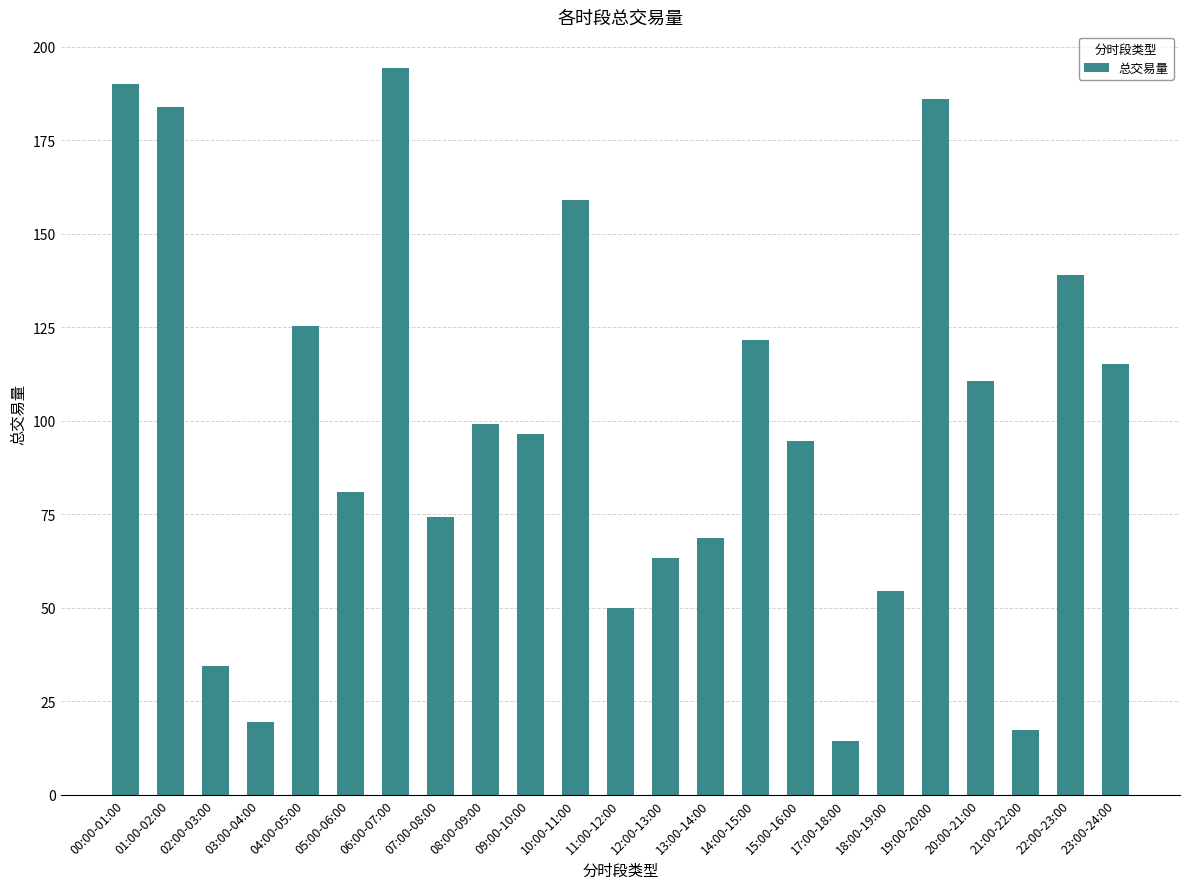

Rank the categories by value from highest to lowest.

06:00-07:00, 00:00-01:00, 19:00-20:00, 01:00-02:00, 10:00-11:00, 22:00-23:00, 04:00-05:00, 14:00-15:00, 23:00-24:00, 20:00-21:00, 08:00-09:00, 09:00-10:00, 15:00-16:00, 05:00-06:00, 07:00-08:00, 13:00-14:00, 12:00-13:00, 18:00-19:00, 11:00-12:00, 02:00-03:00, 03:00-04:00, 21:00-22:00, 17:00-18:00